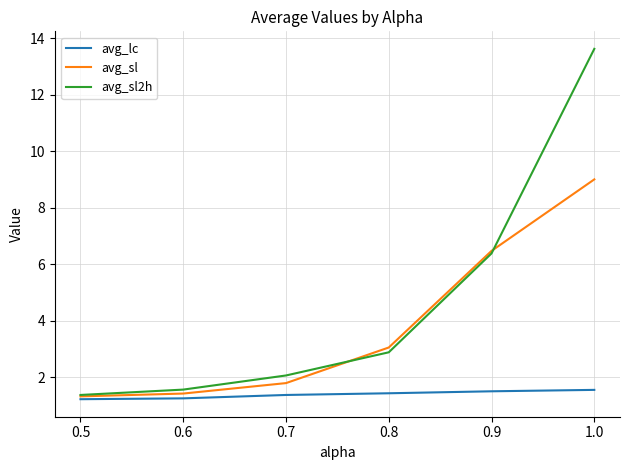

Rank the series by their average value, from highest to lowest.

avg_sl2h, avg_sl, avg_lc